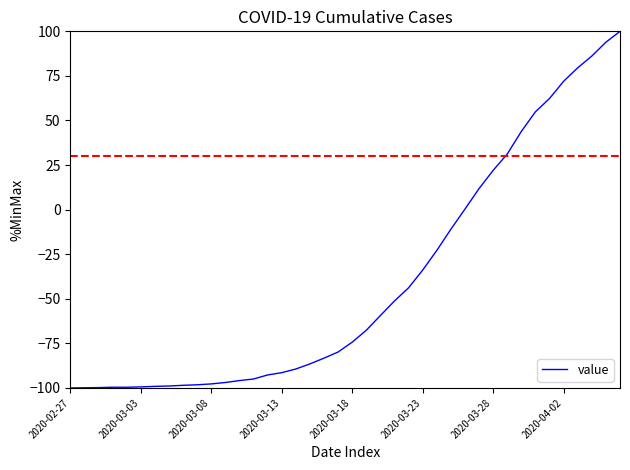

What is the maximum value shown in the chart?

100.0